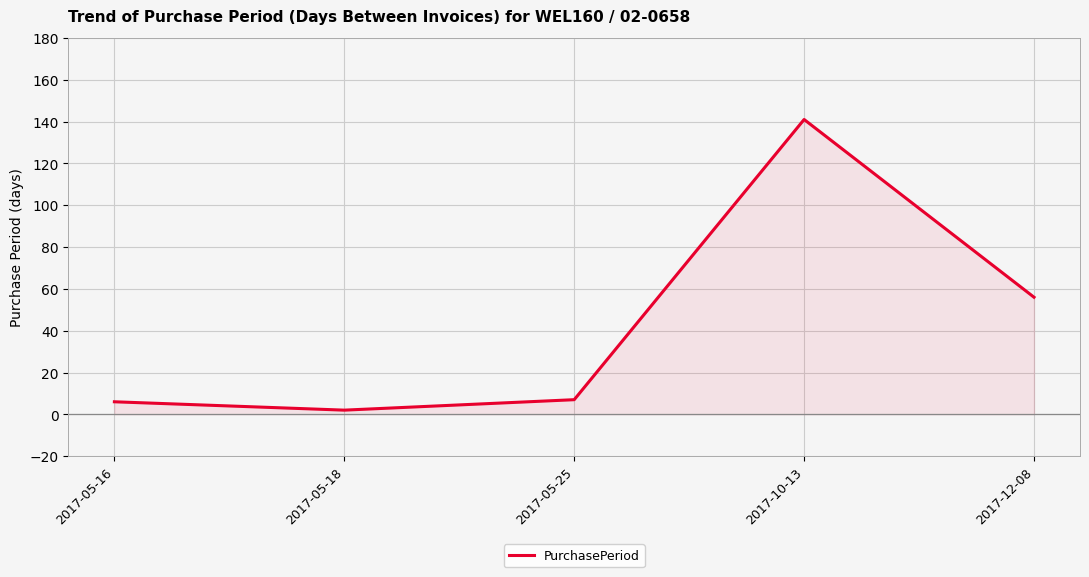

Reading right to left, list all the values displayed in this chart.

2017-12-08=56	2017-10-13=141	2017-05-25=7	2017-05-18=2	2017-05-16=6